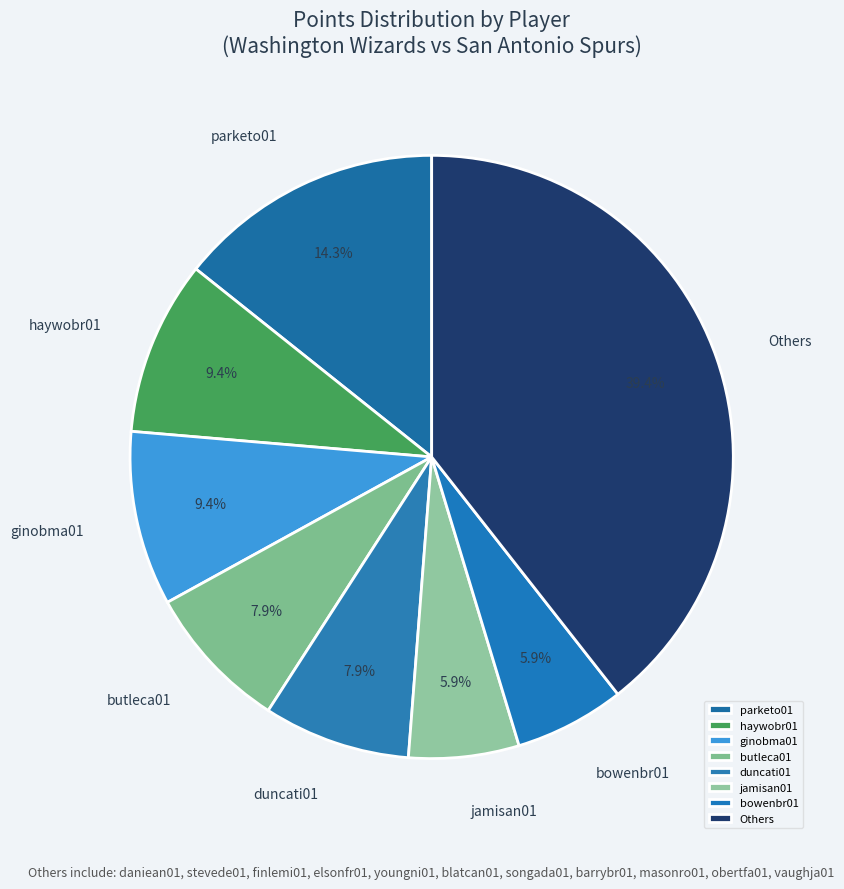

Which category has the biggest portion of the pie?

Others